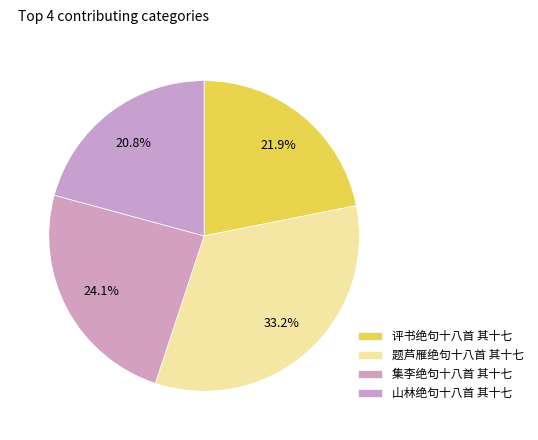

Count the number of slices in the pie.

4